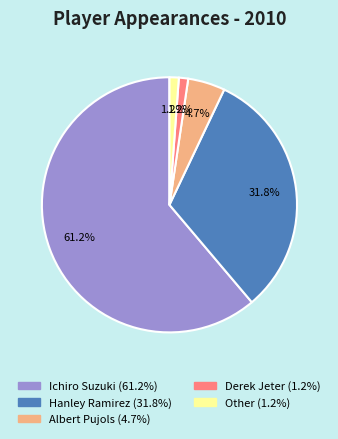

What is the total percentage of Albert Pujols and Other?

5.9%